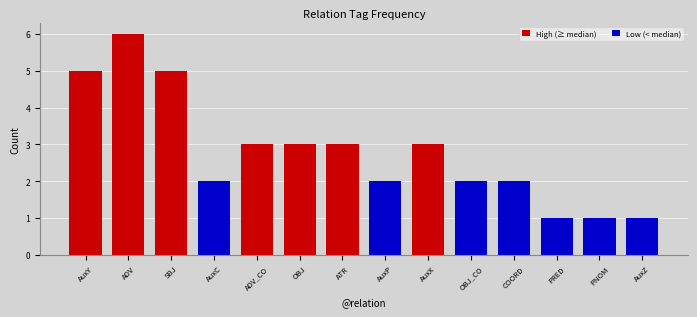

Which has a higher value, AuxY or OBJ?

AuxY